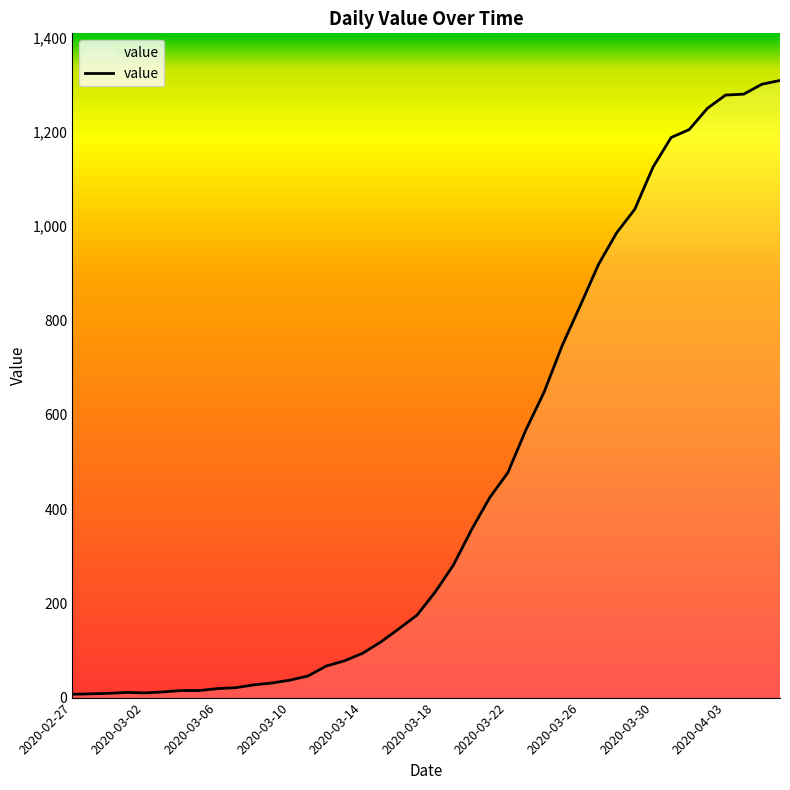

At which category does the chart reach its minimum across all series?

2020-02-27